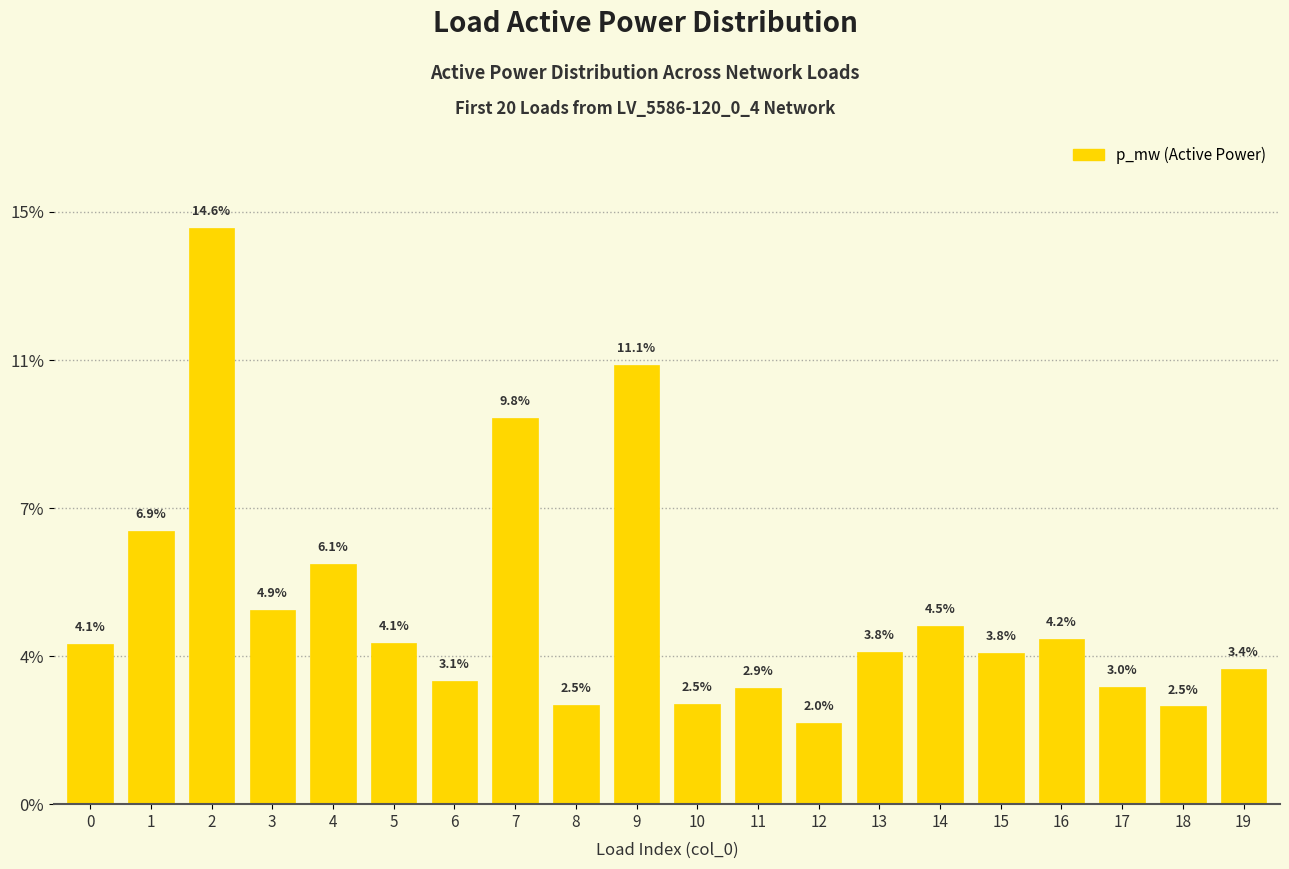

Does the chart contain any negative values?

No